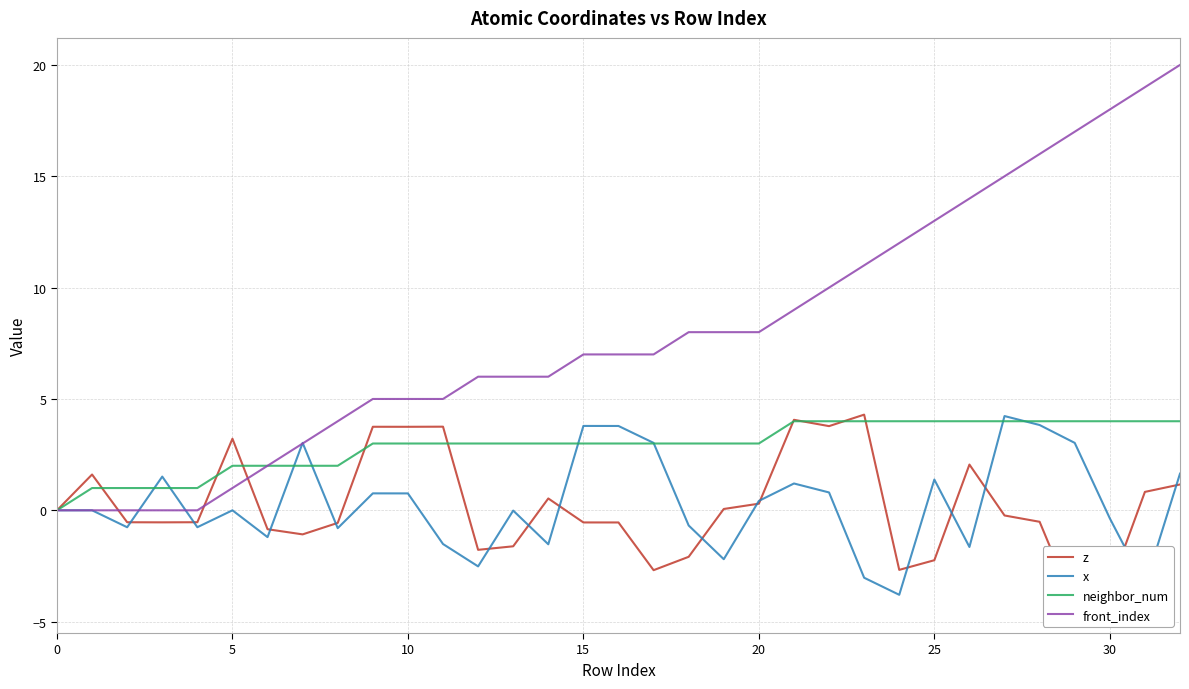

How many data points in neighbor_num are above 3?

12